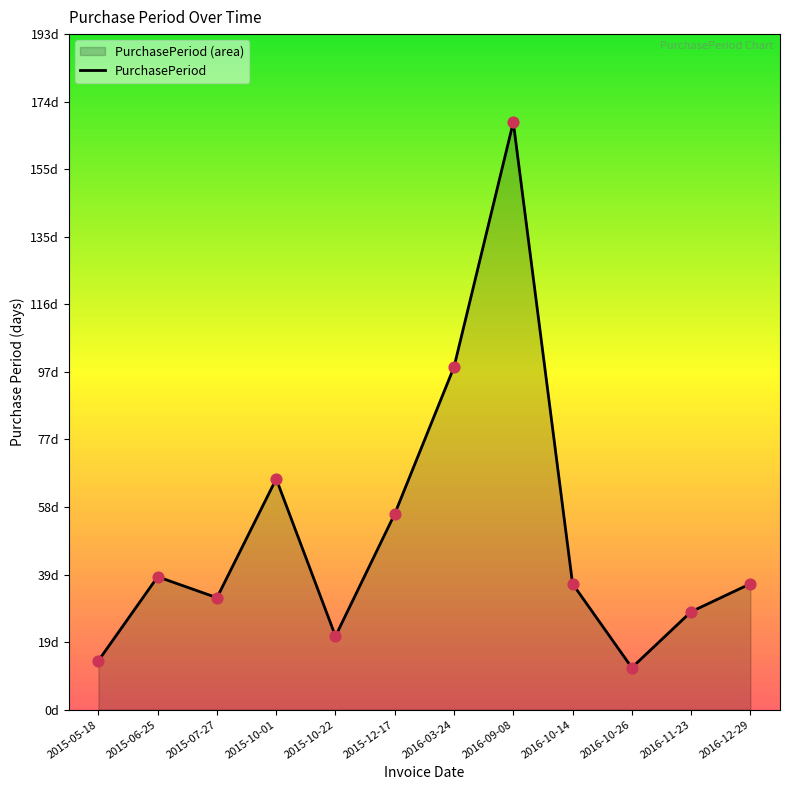

Between 2016-10-26 and 2015-07-27, which is larger?

2015-07-27